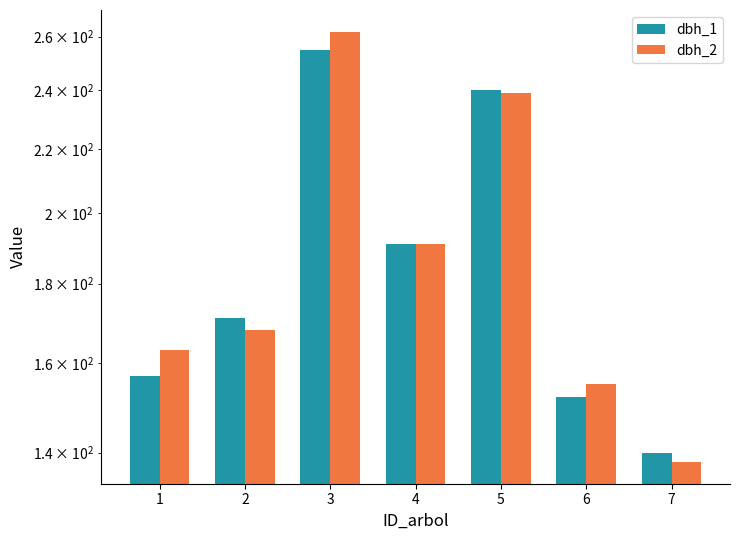

Rank the series at 1 from lowest to highest value.

dbh_1, dbh_2